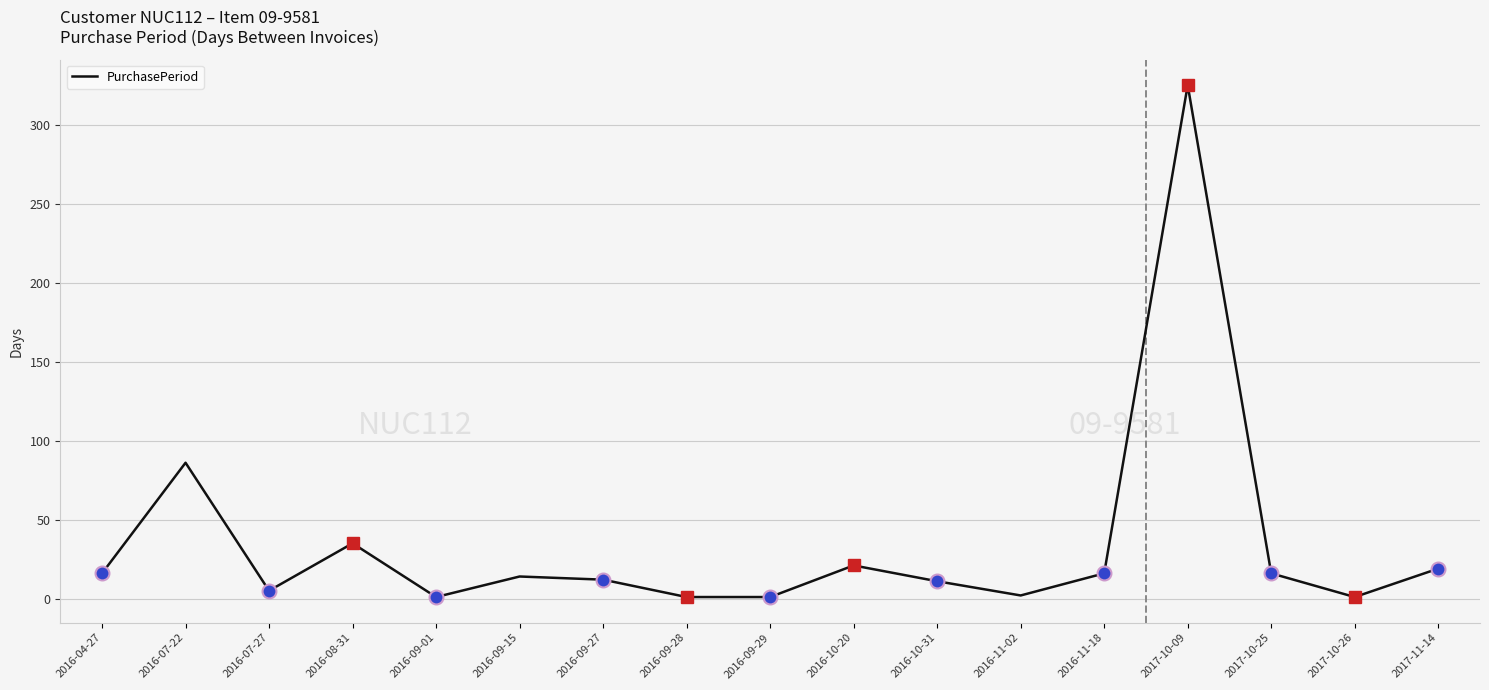

Is it true that the value at 2017-10-26 is 1?

True